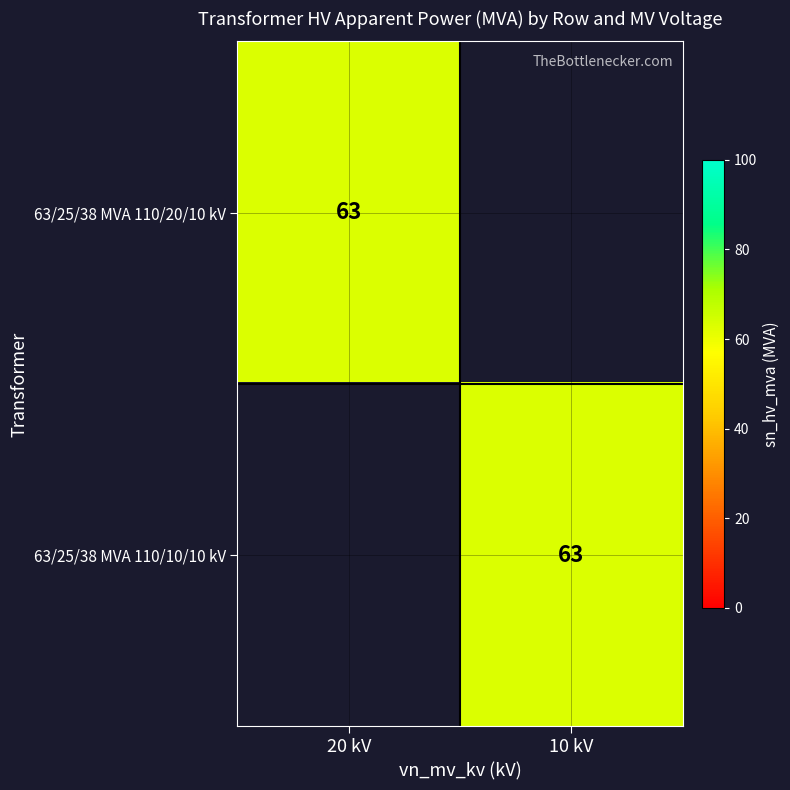

The 63/25/38 MVA 110/20/10 kV series shows 63 at 20 kV. True or false?

True